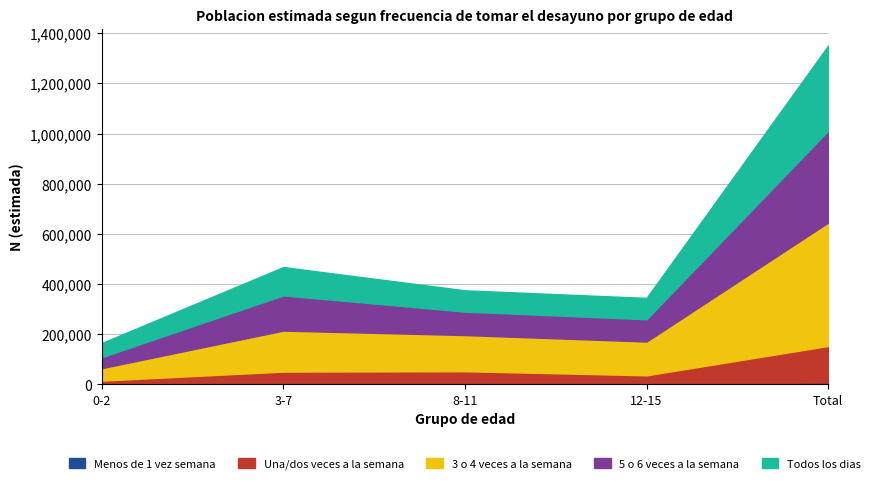

What is the smallest value displayed?

607